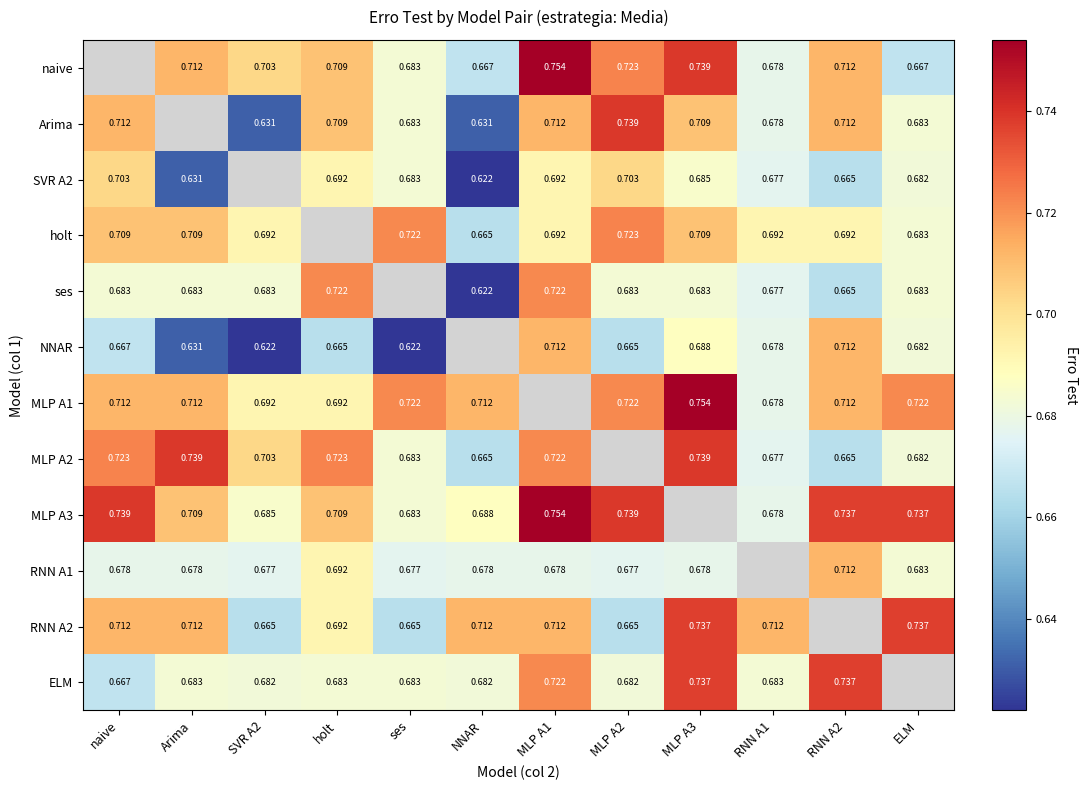

Which series changed the most between holt and MLP A2?

ses